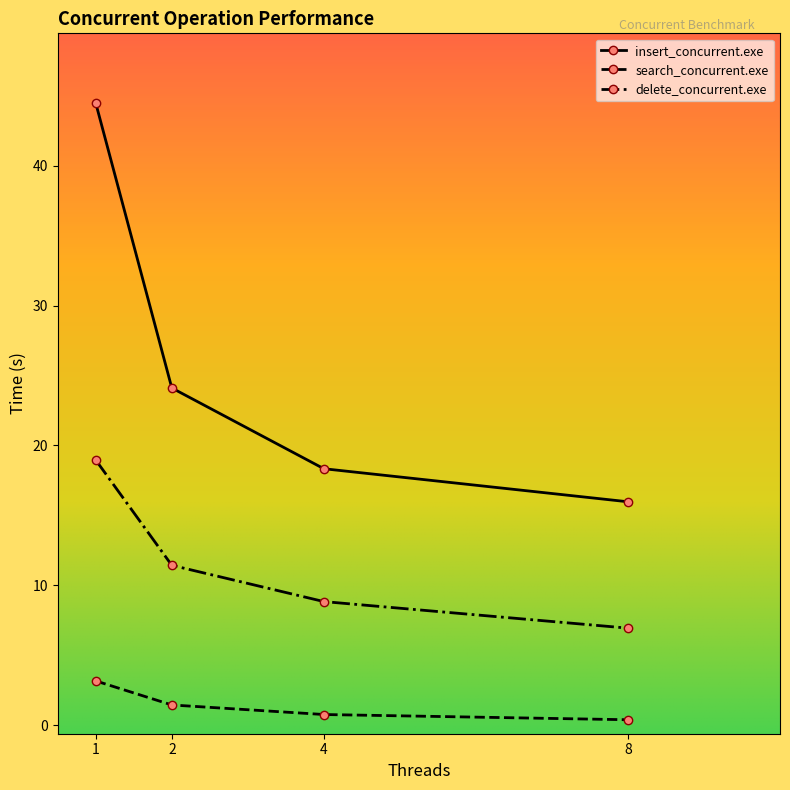

How many lines are shown in the chart?

3